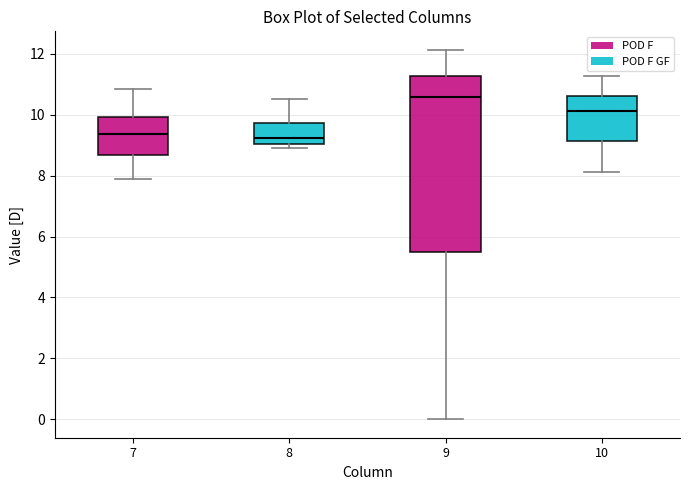

Which box is the tallest, from its lower edge to its upper edge?

9